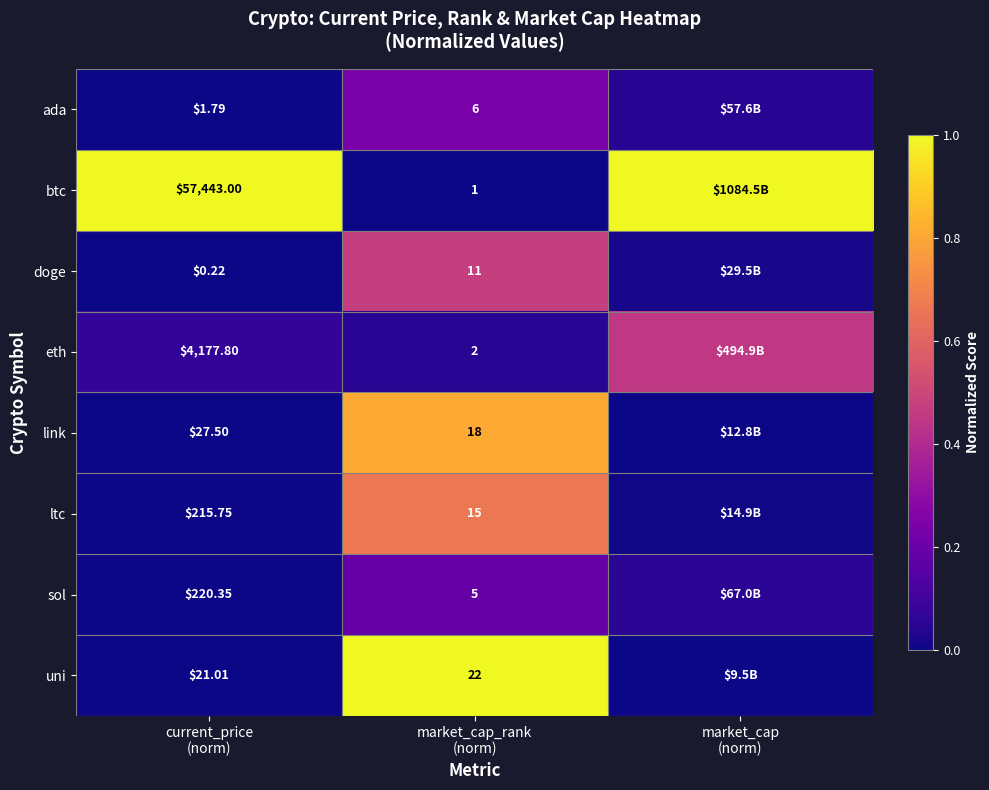

The value of uni at market_cap (norm) is 0.0. True or false?

True